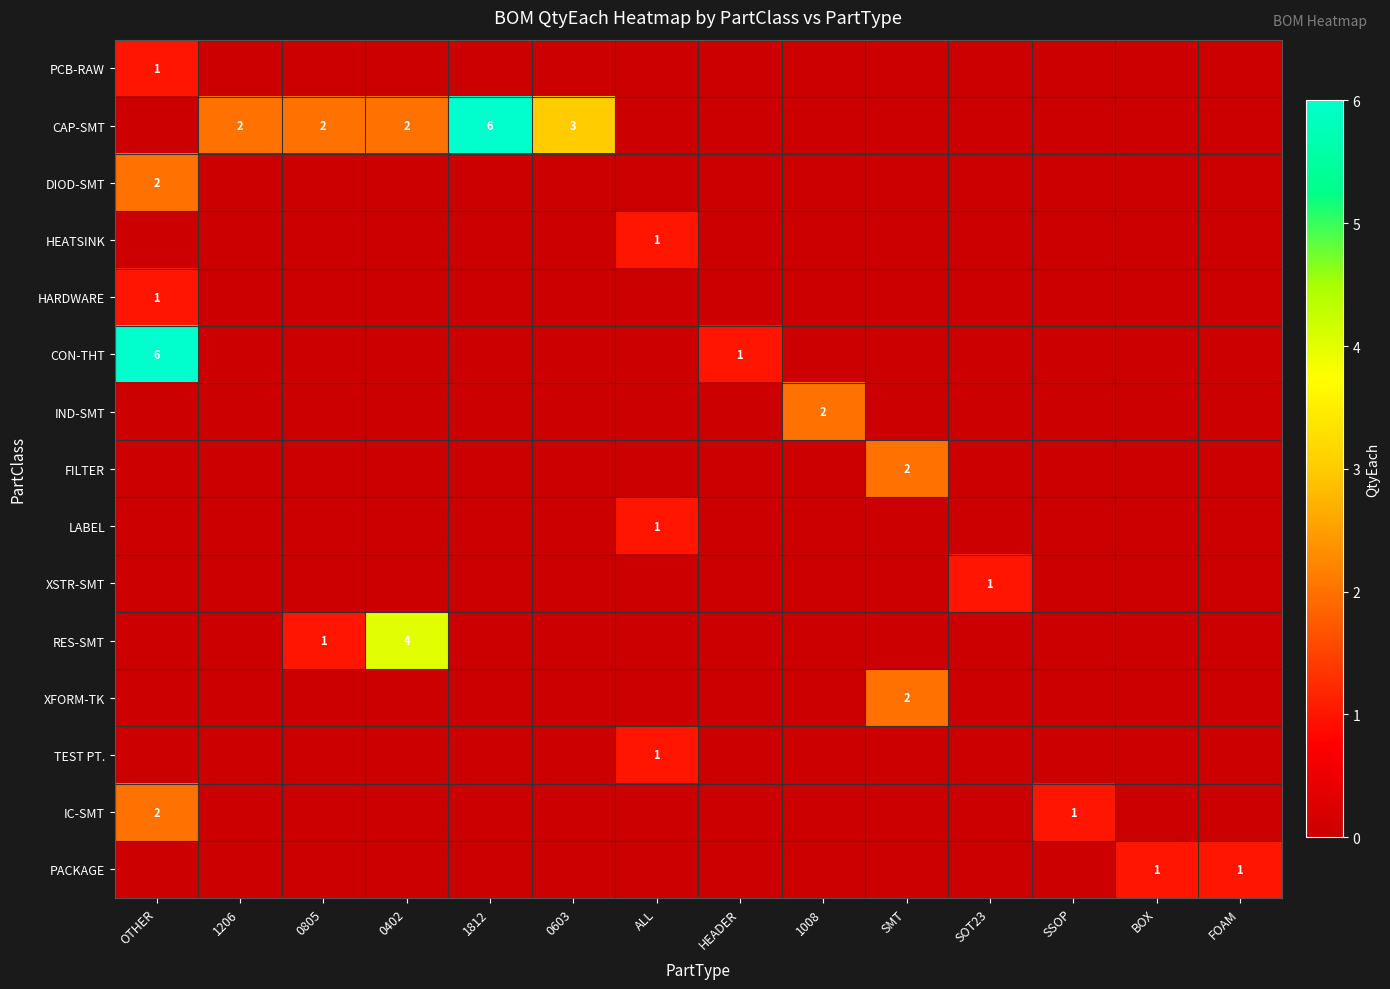

Which series changed the most between 1812 and HEADER?

CAP-SMT